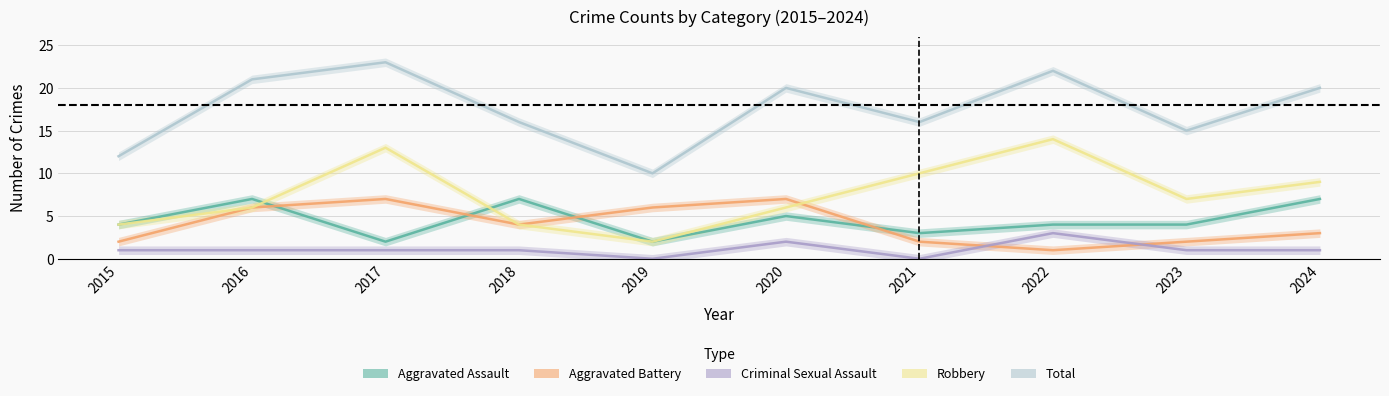

Is the value of Criminal Sexual Assault at 2015 greater than the value of Robbery at 2024?

No